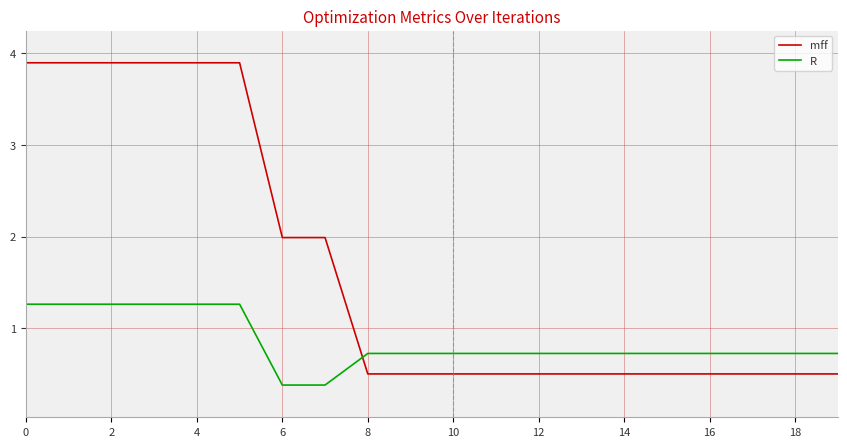

Count the R values in the range 0 to 1.

14